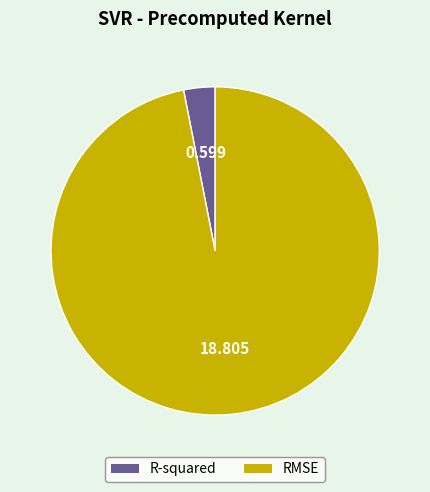

Rank the categories by value from lowest to highest.

R-squared, RMSE